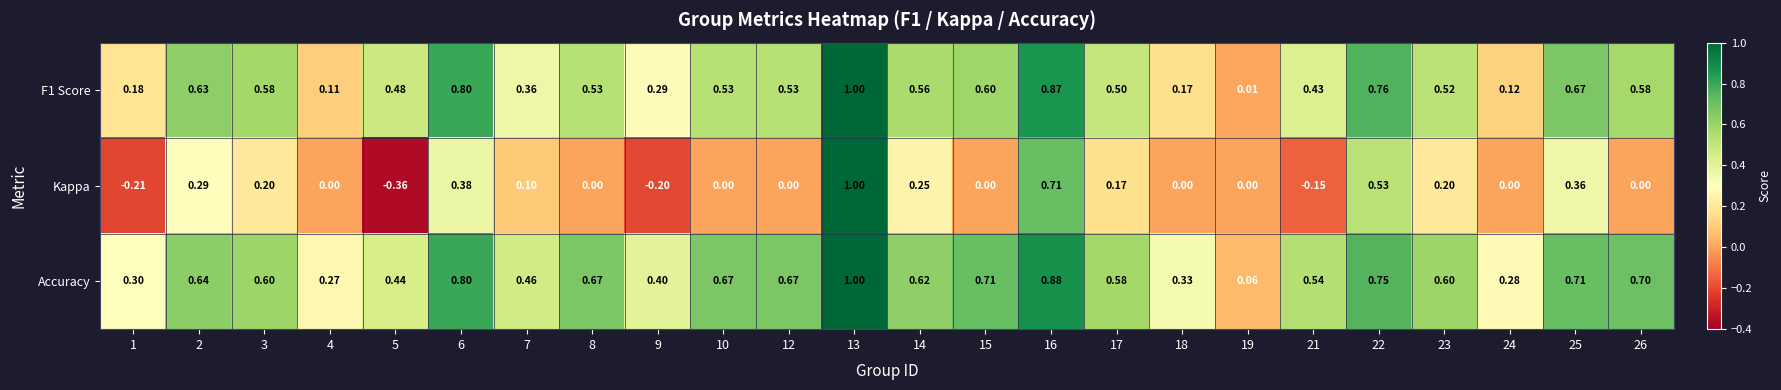

At which category does the chart reach its peak across all series?

13